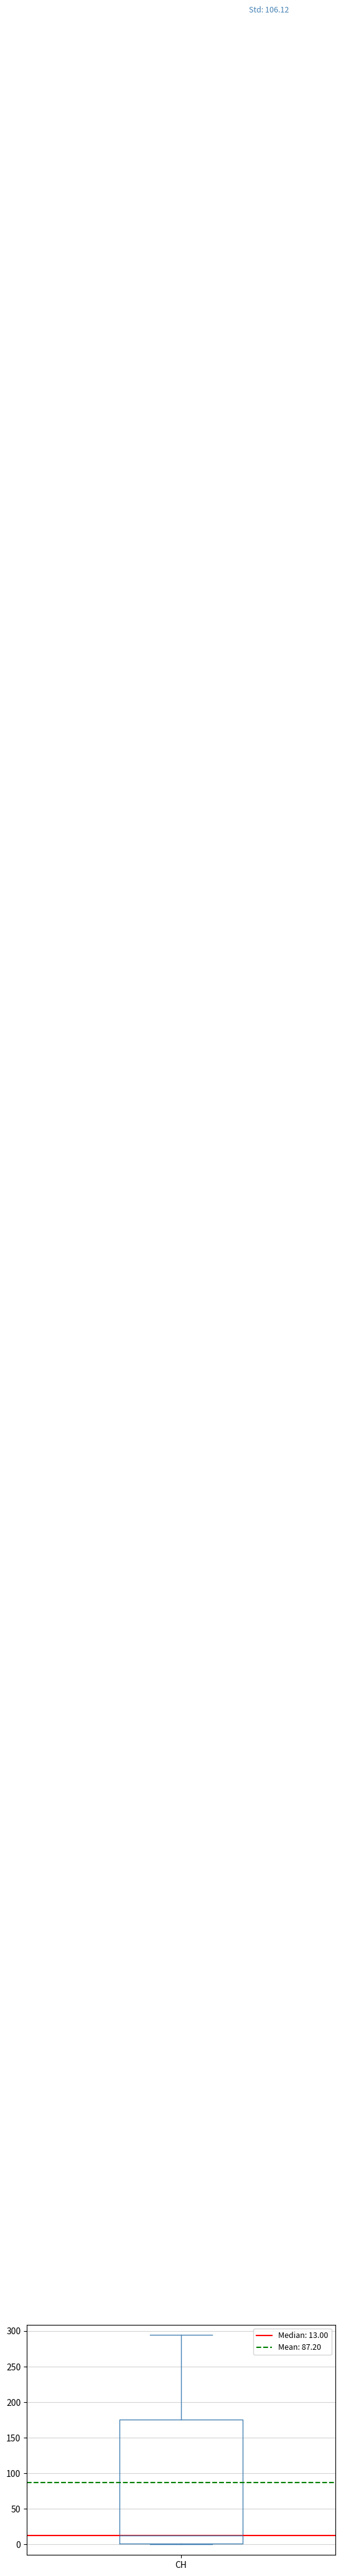

Read this box plot against the y-axis: the position of the median line, the range covered by the box, and the ends of both whiskers. The values are not printed on the chart, so give them approximately, as read against the axis.

median 15, box 0 to 175, whiskers 0 to 295